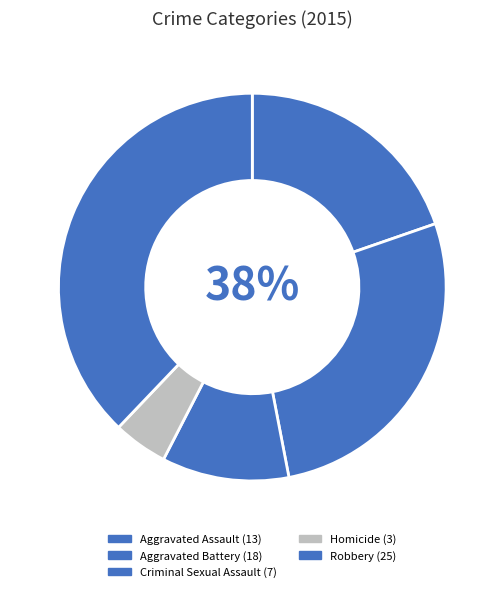

To the nearest percent, what is the average slice percentage?

20%